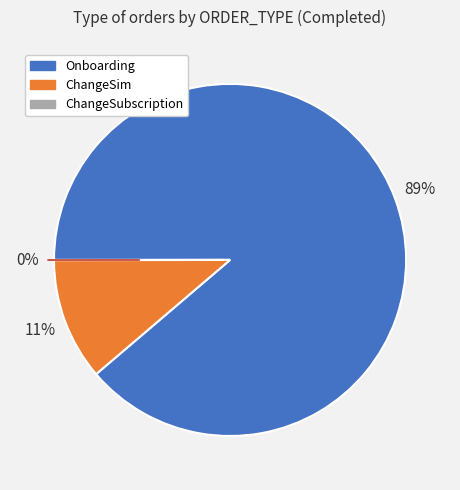

To the nearest percent, what is the average slice percentage?

33%